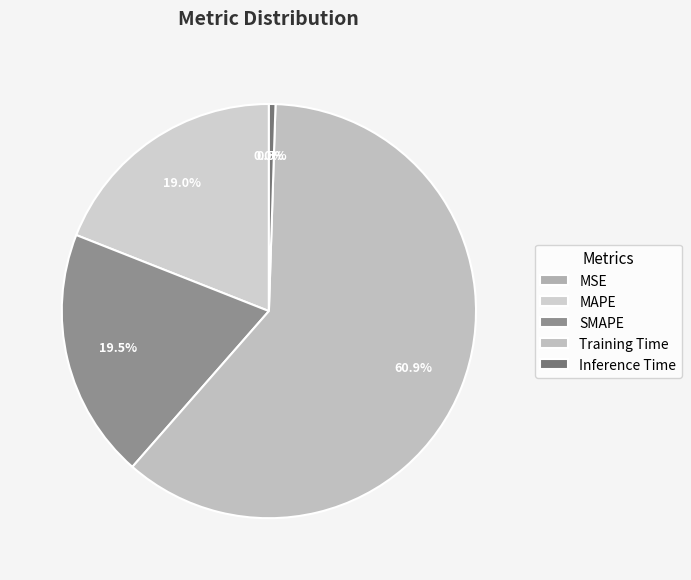

Which has a higher value, MAPE or Inference Time?

MAPE